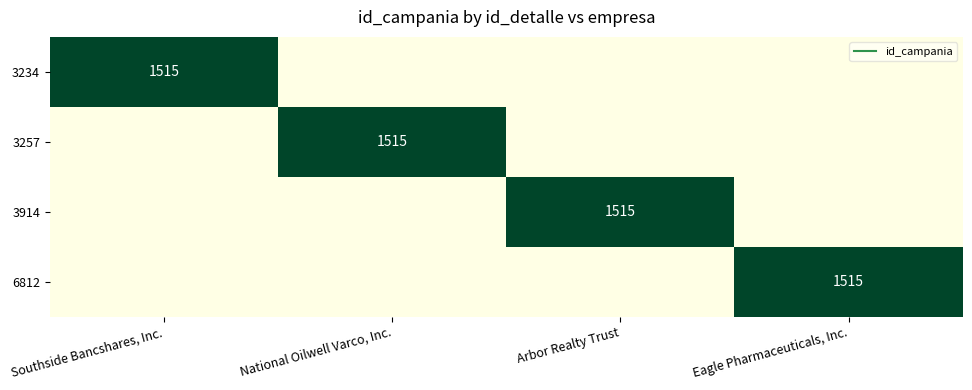

List the labels in order of 3257 value, smallest first.

Southside Bancshares, Inc., Arbor Realty Trust, Eagle Pharmaceuticals, Inc., National Oilwell Varco, Inc.